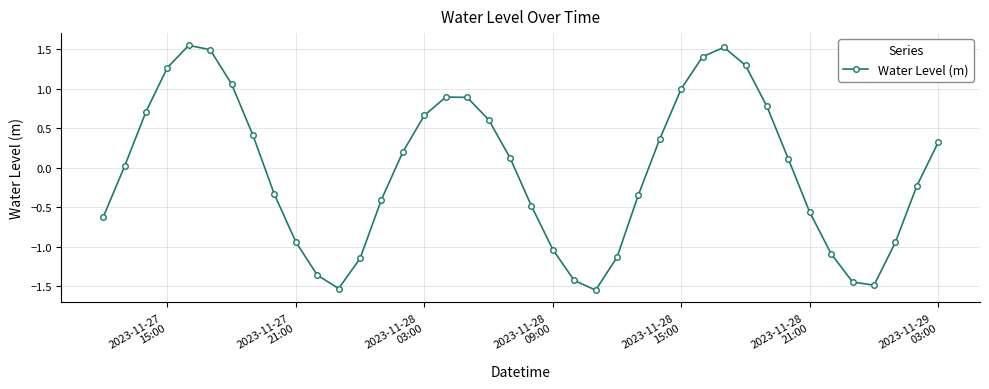

How many interior local peaks (higher than both neighbors) does the data have?

3